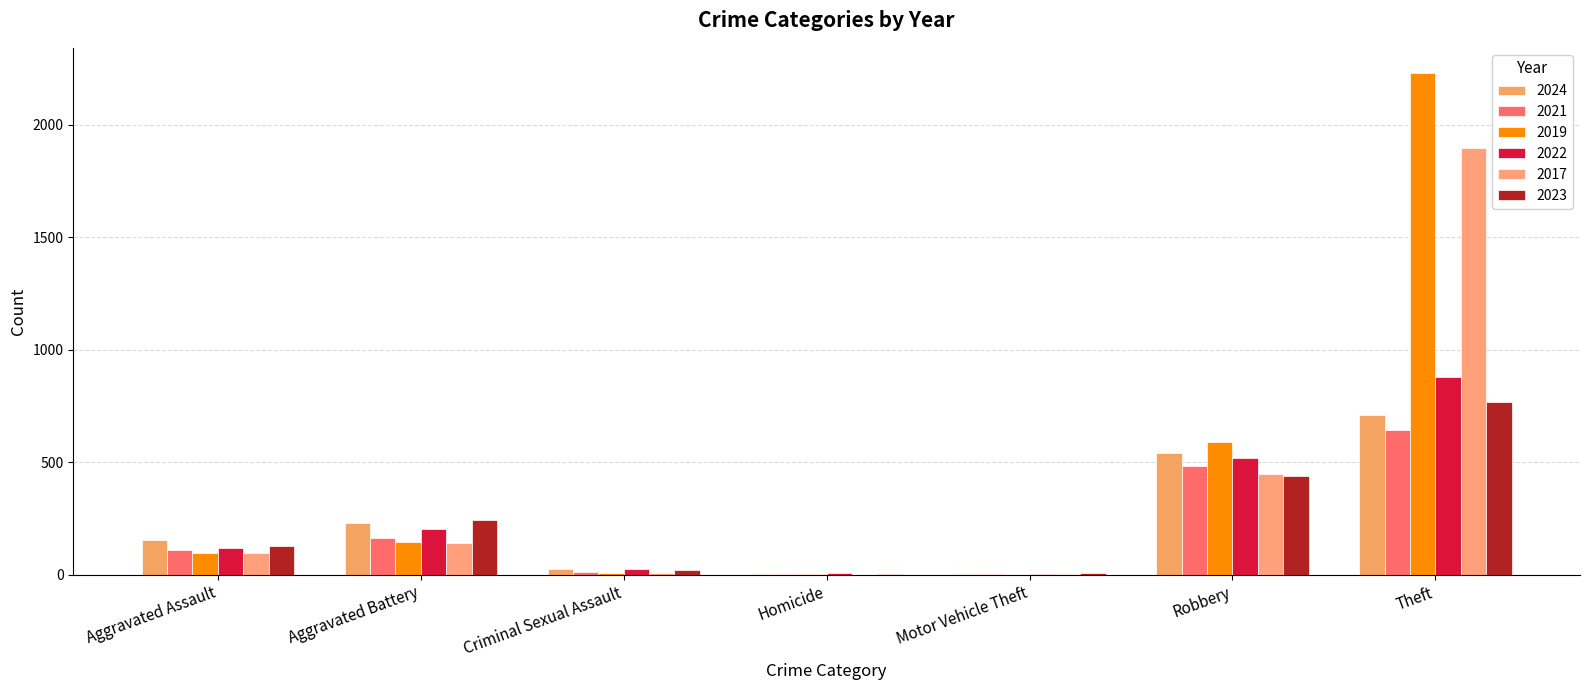

At which category is the sum across all series the highest?

Theft